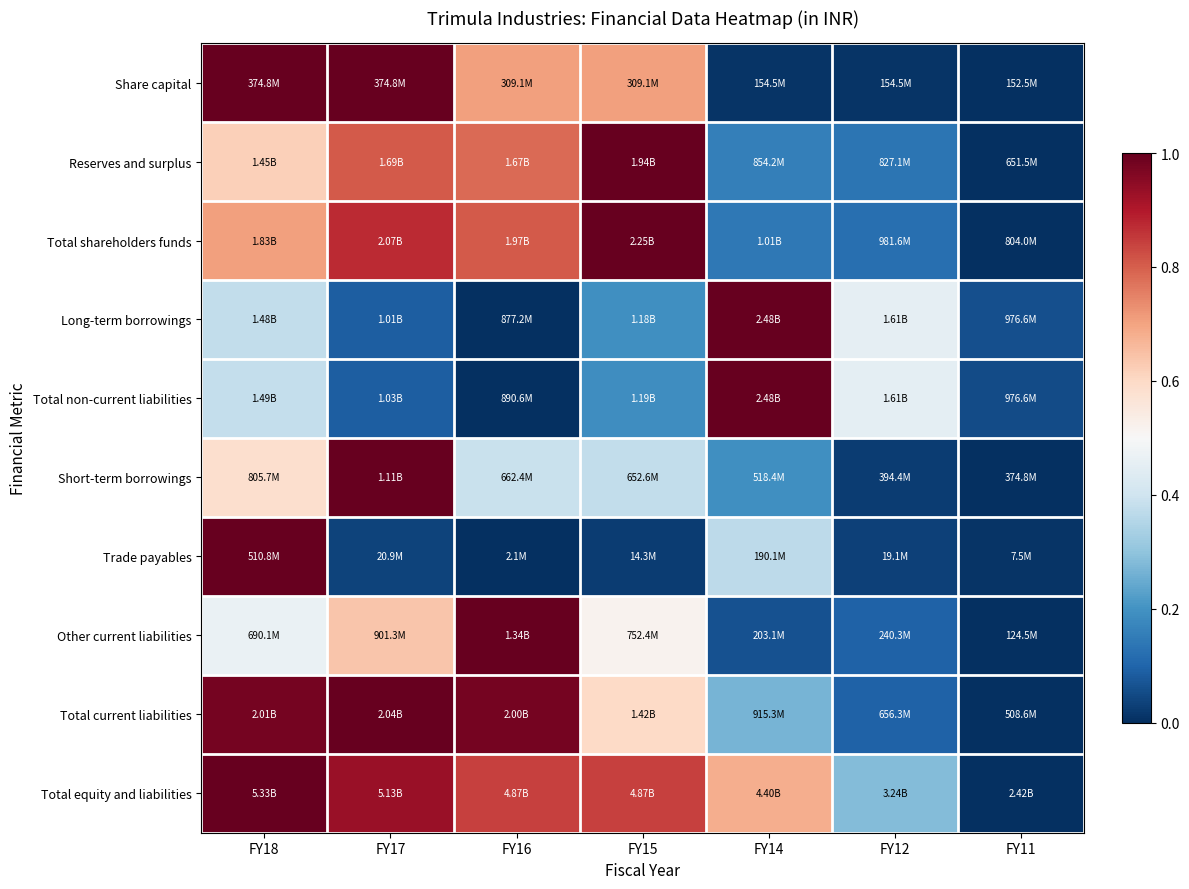

At which category is the sum across all series the highest?

FY18